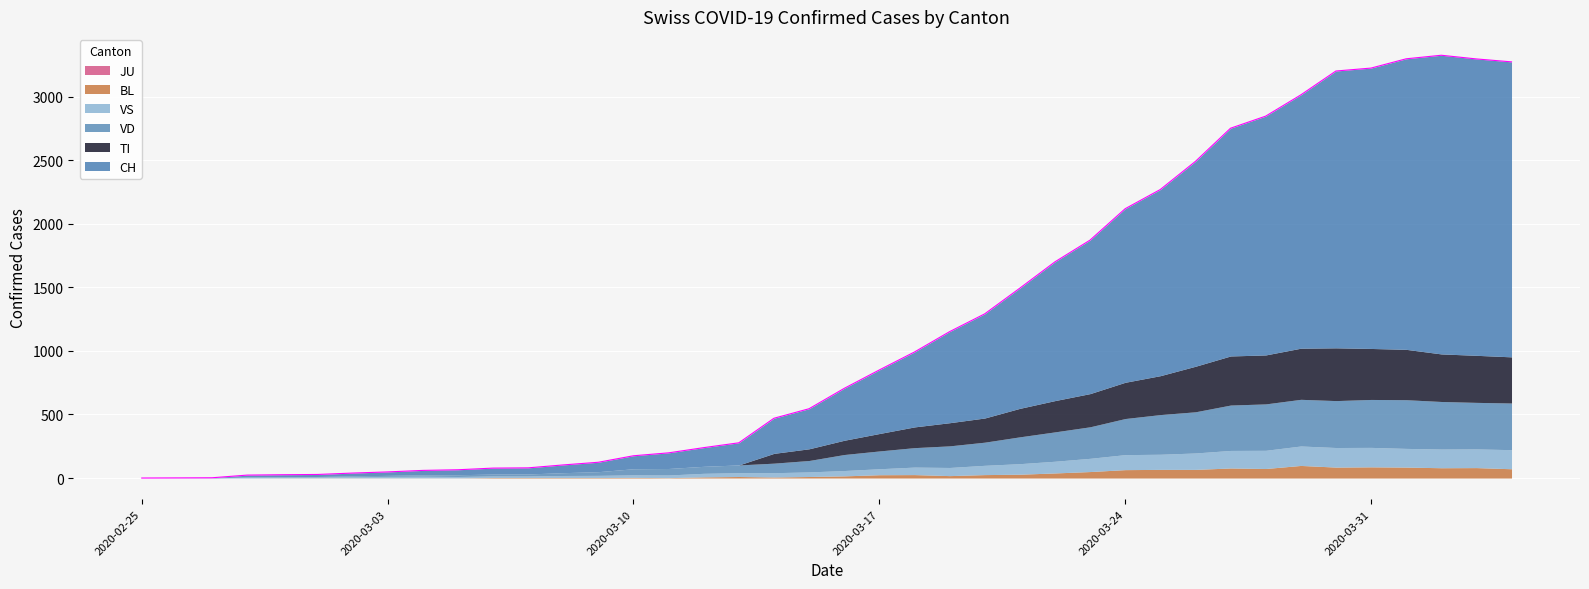

True or false: CH and TI intersect in this chart.

False